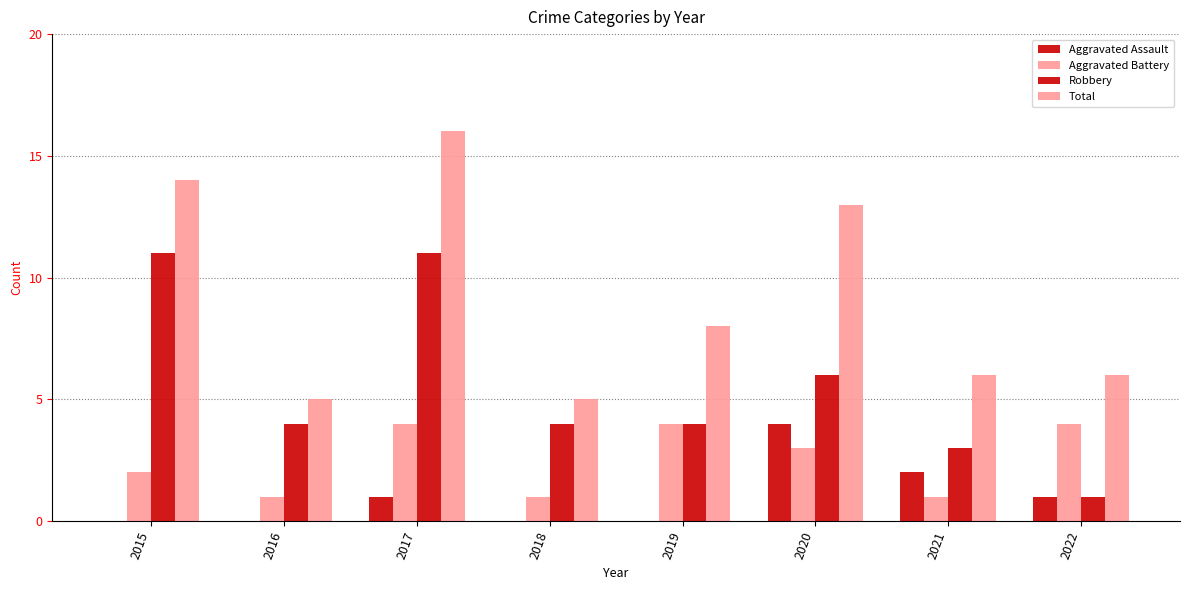

What is the value of the Aggravated Battery bar at the 3rd from the left?

4